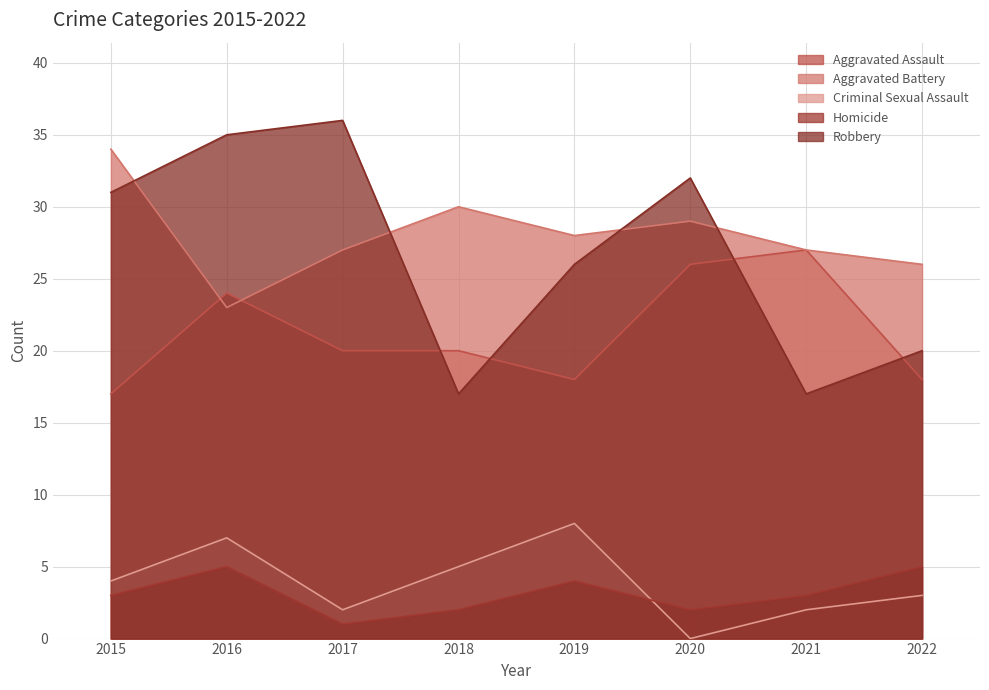

The Homicide series shows 2 at 2018. True or false?

True